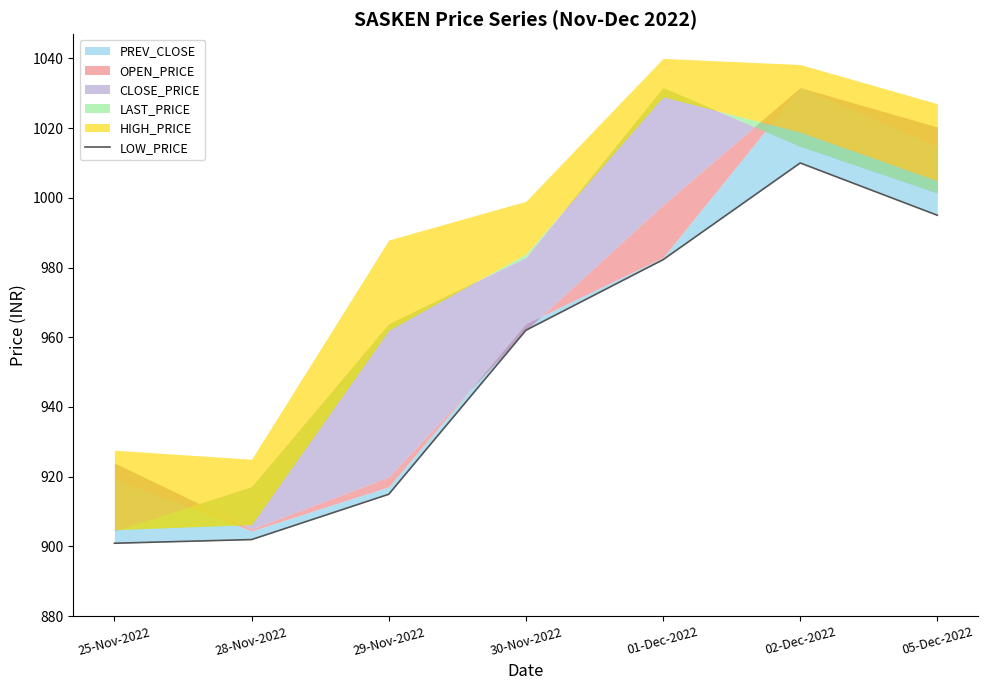

What is the change in value from 25-Nov-2022 to 29-Nov-2022?

+14.1